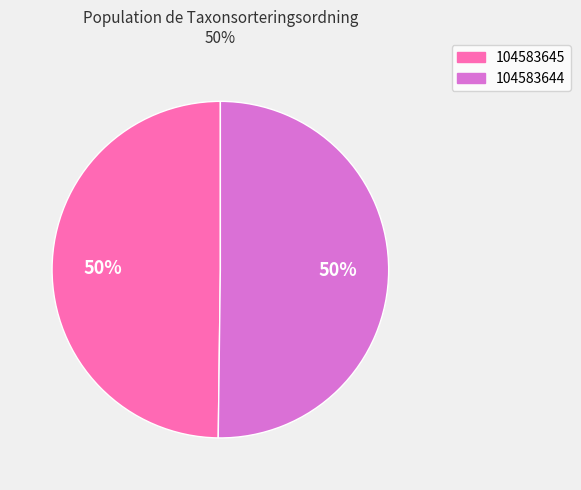

How many slices are in this pie chart?

2